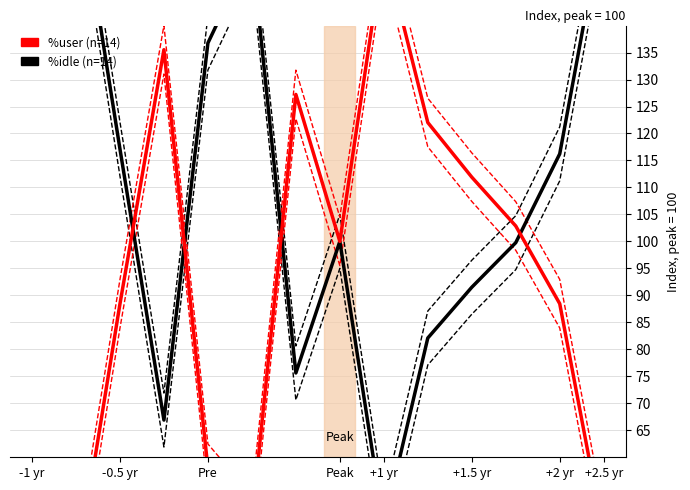

How many values in the %user (n=14) series exceed 100?

6